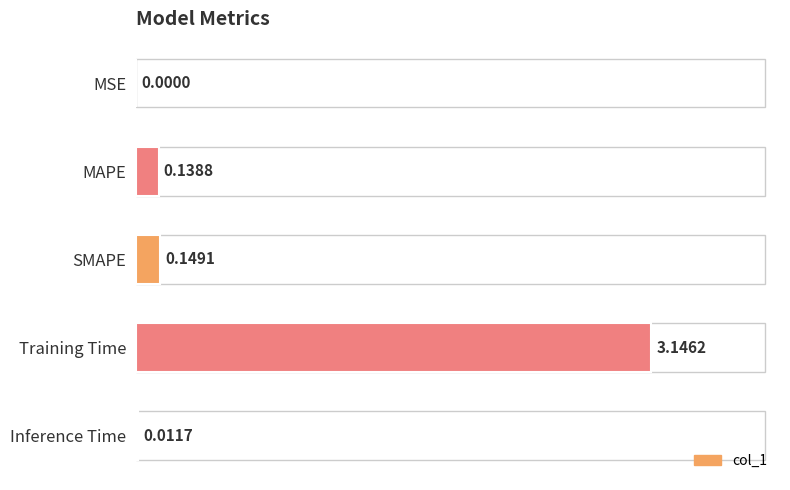

Between SMAPE and MAPE, which is larger?

SMAPE